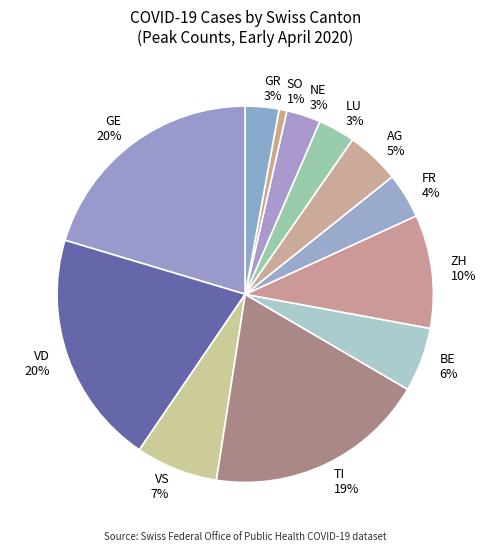

Is there any slice that represents more than half of the pie?

No